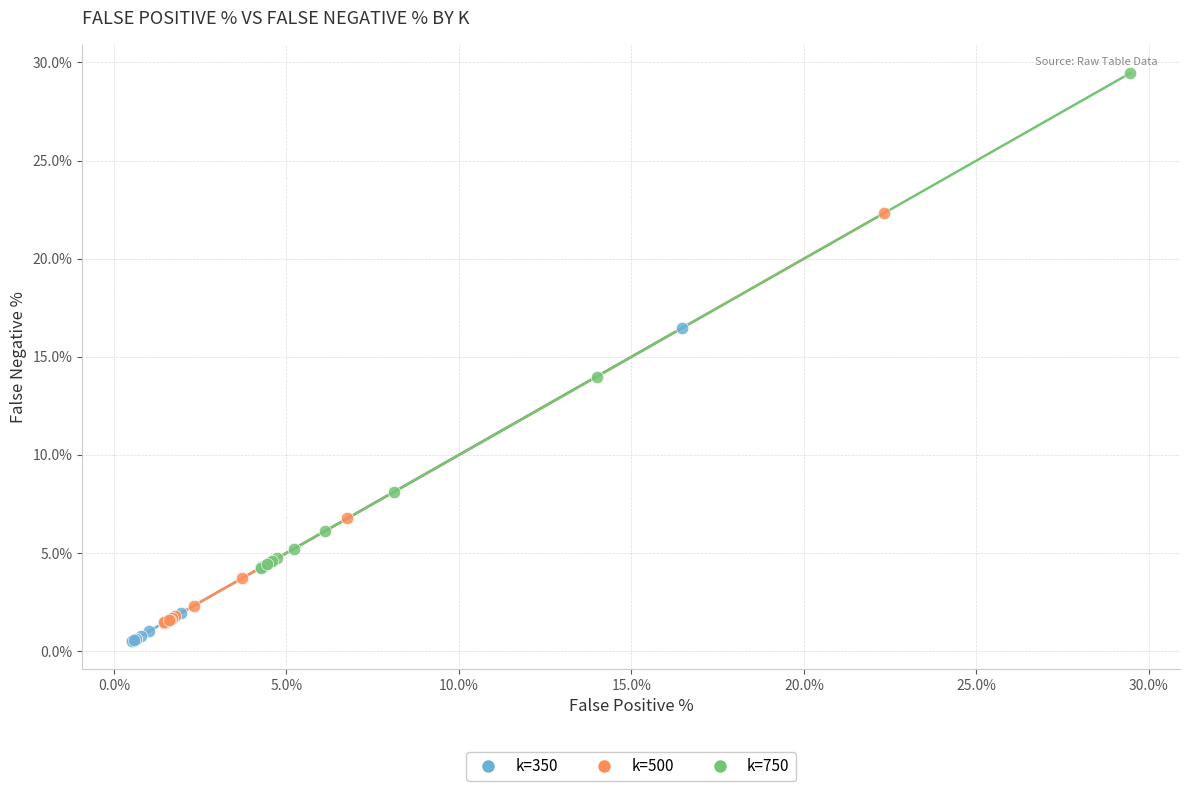

What are all the series names shown in the legend?

k=350, k=500, k=750